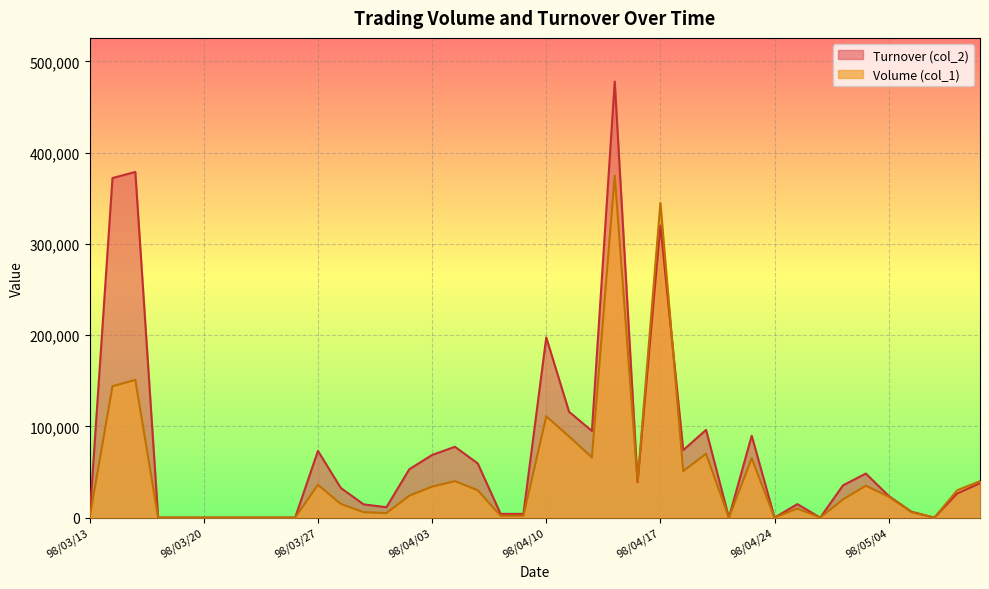

At which label does Volume (col_1) first exceed 23000?

98/03/16